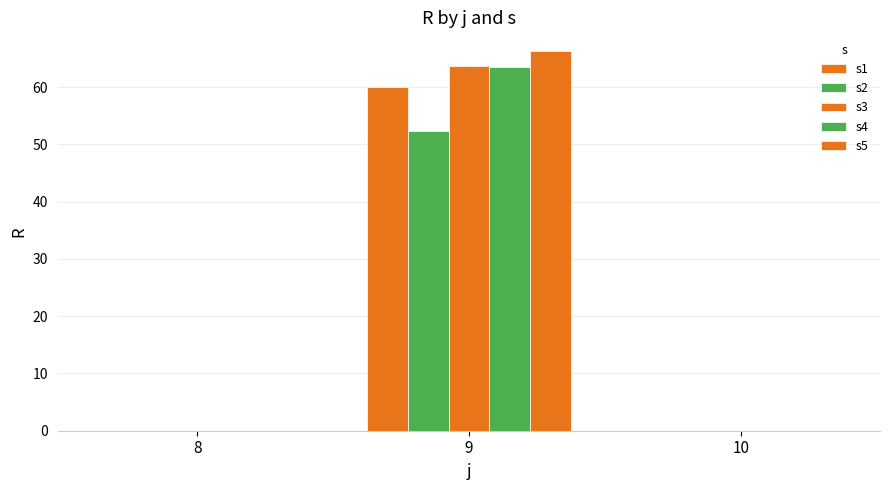

How many distinct data groups are displayed?

5